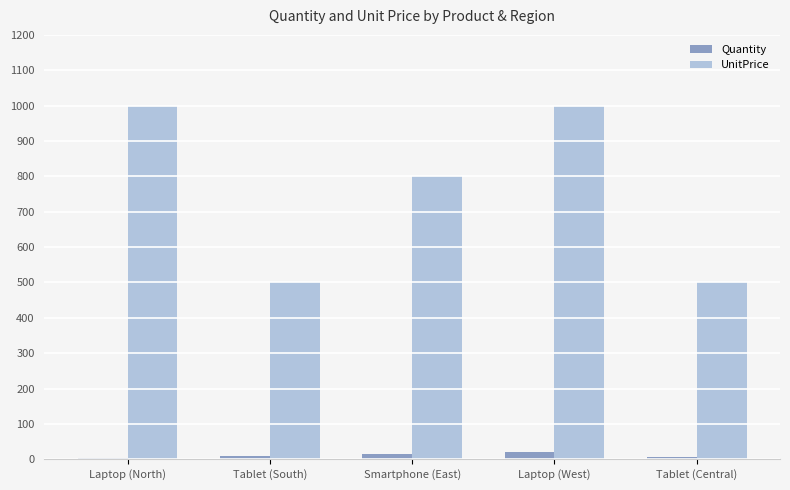

Does the chart contain stacked bars?

No